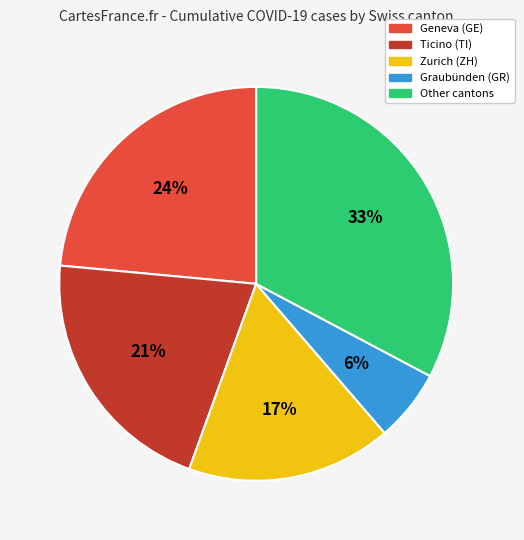

Does any single category account for the majority?

No